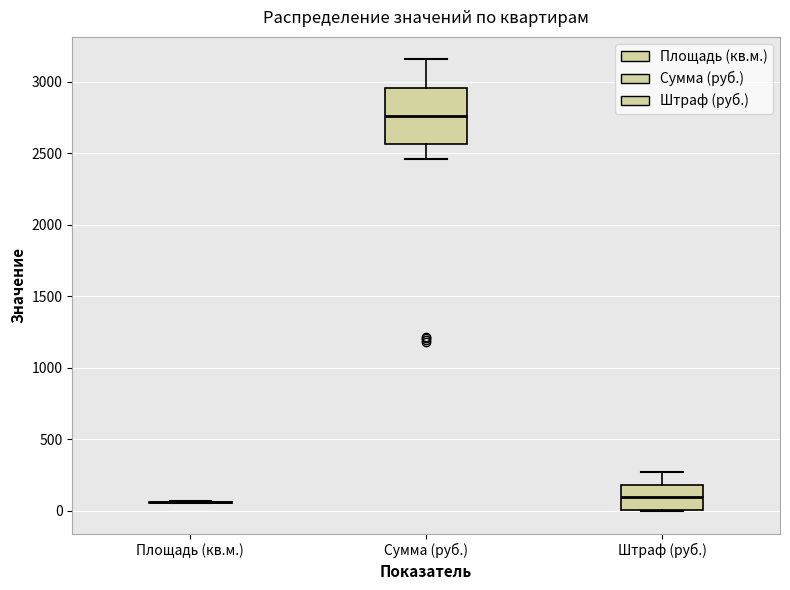

Reading left to right, read every box against the y-axis: the position of its median line, the range the box covers, and the ends of its whiskers. The values are not printed on the chart, so give them approximately, as read against the axis.

Площадь (кв.м.): box collapsed to a line at 50, whiskers 50 to 50
Сумма (руб.): median 2750, box 2550 to 2950, whiskers 2450 to 3150
Штраф (руб.): median 100, box 0 to 200, whiskers 0 to 250